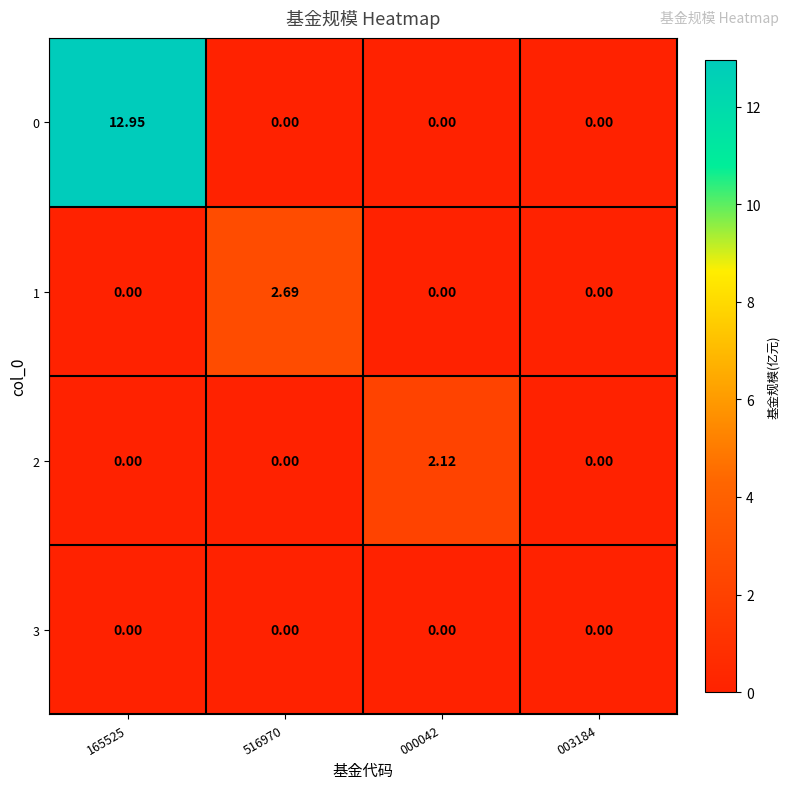

Is the value of 2 at 000042 greater than the value of 3 at 003184?

Yes